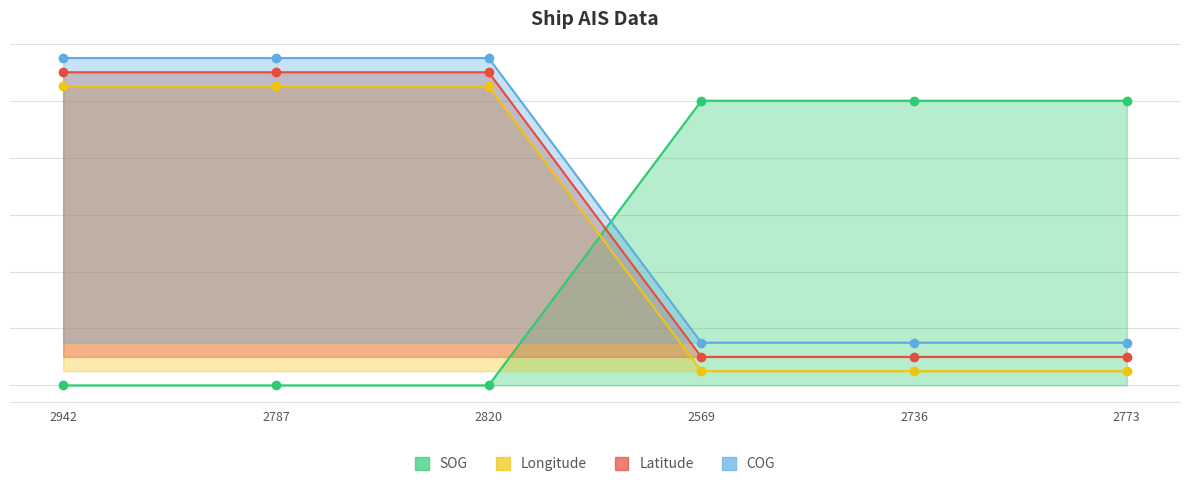

At which label does SOG first exceed 1?

2942